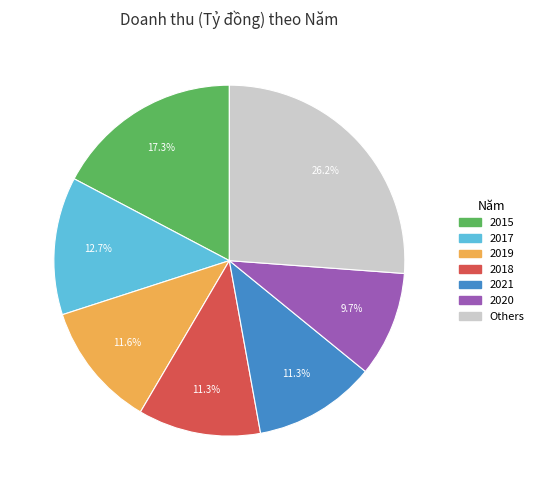

Is there a majority slice in this chart?

No